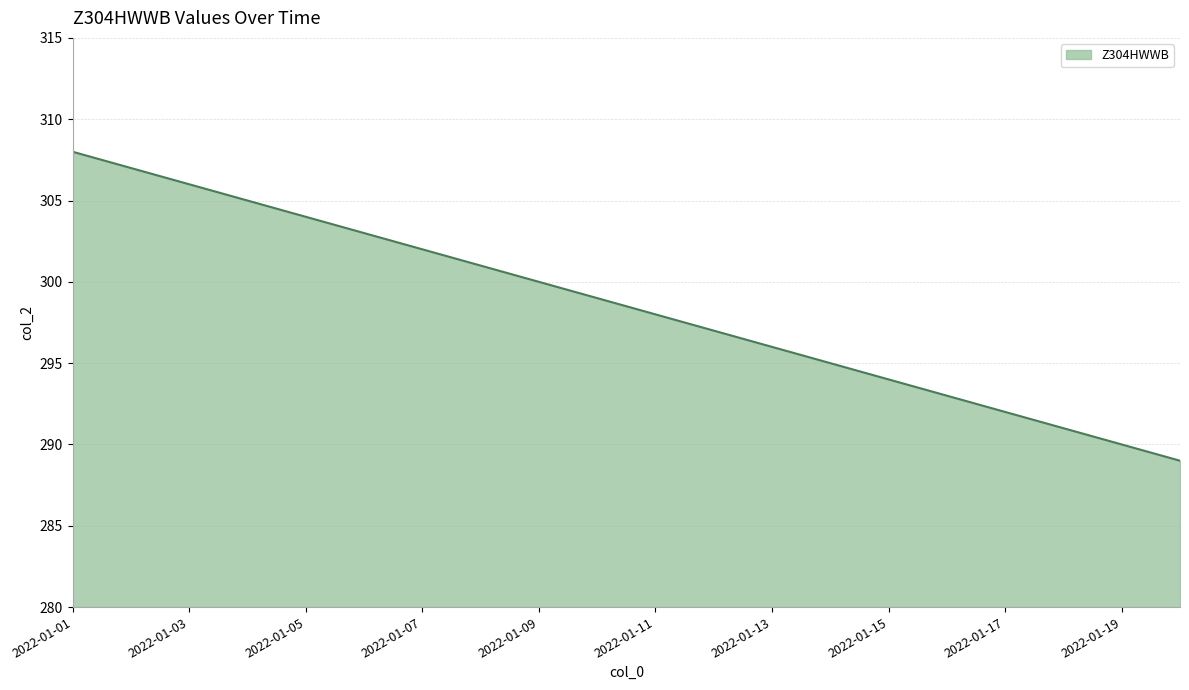

Count the number of data series in this chart.

1